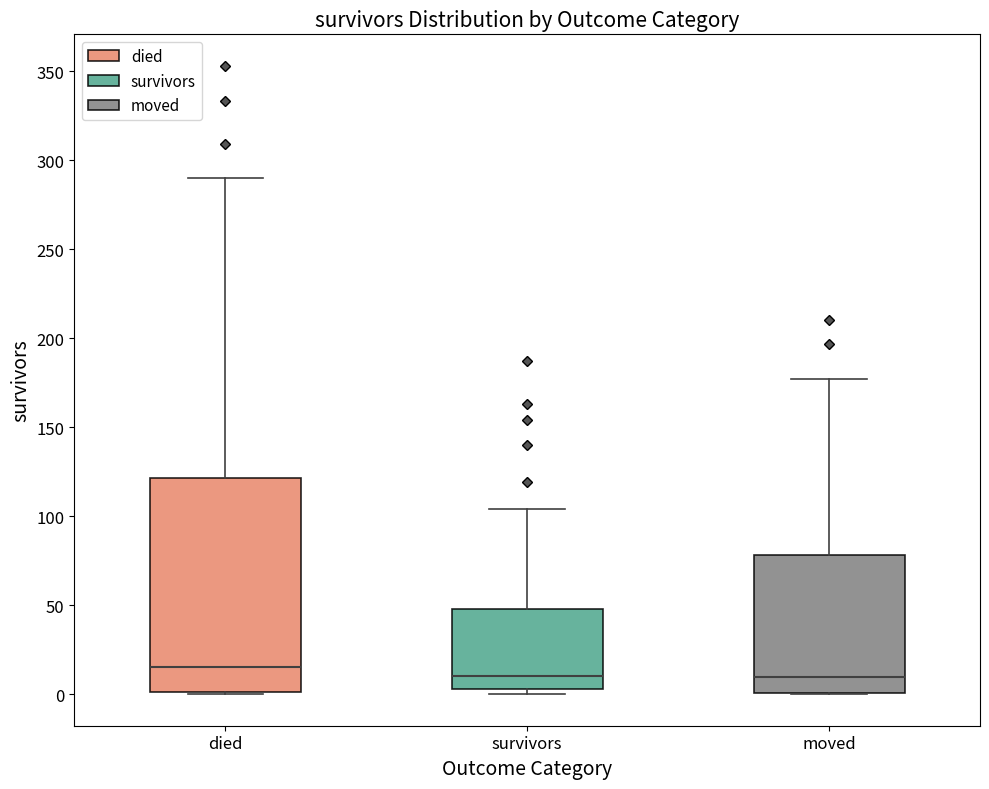

Where does the median line of the box for moved sit on the y-axis? The values are not printed on the chart, so give them approximately, as read against the axis.

10